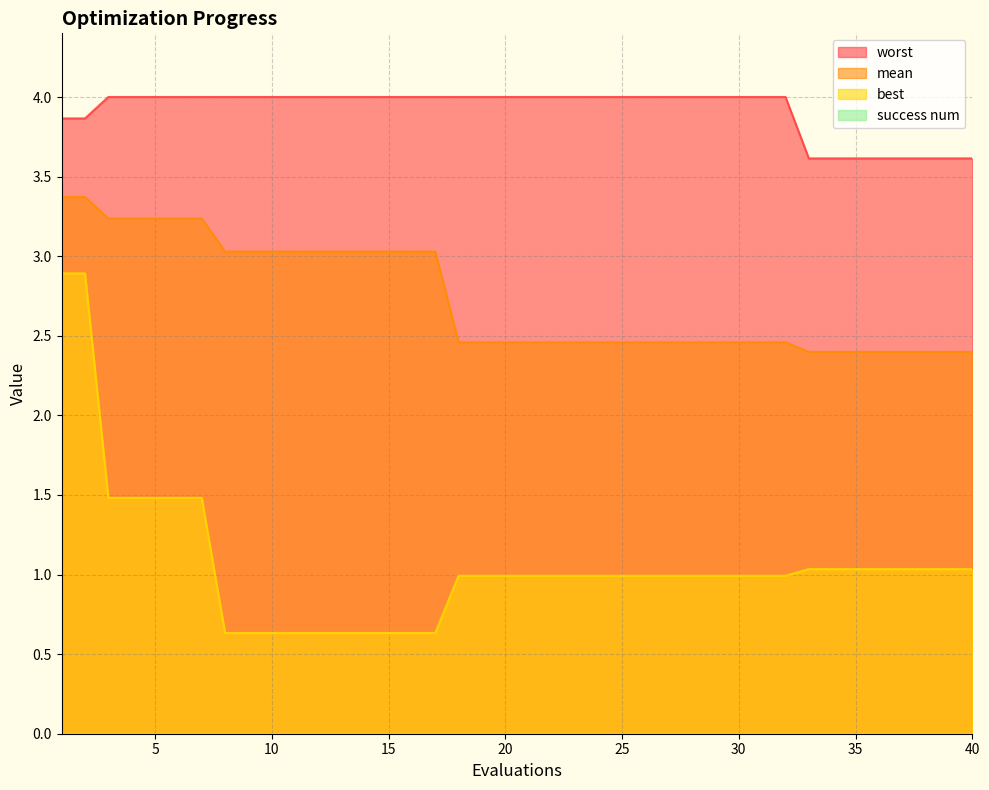

How many data points does each series have?

40